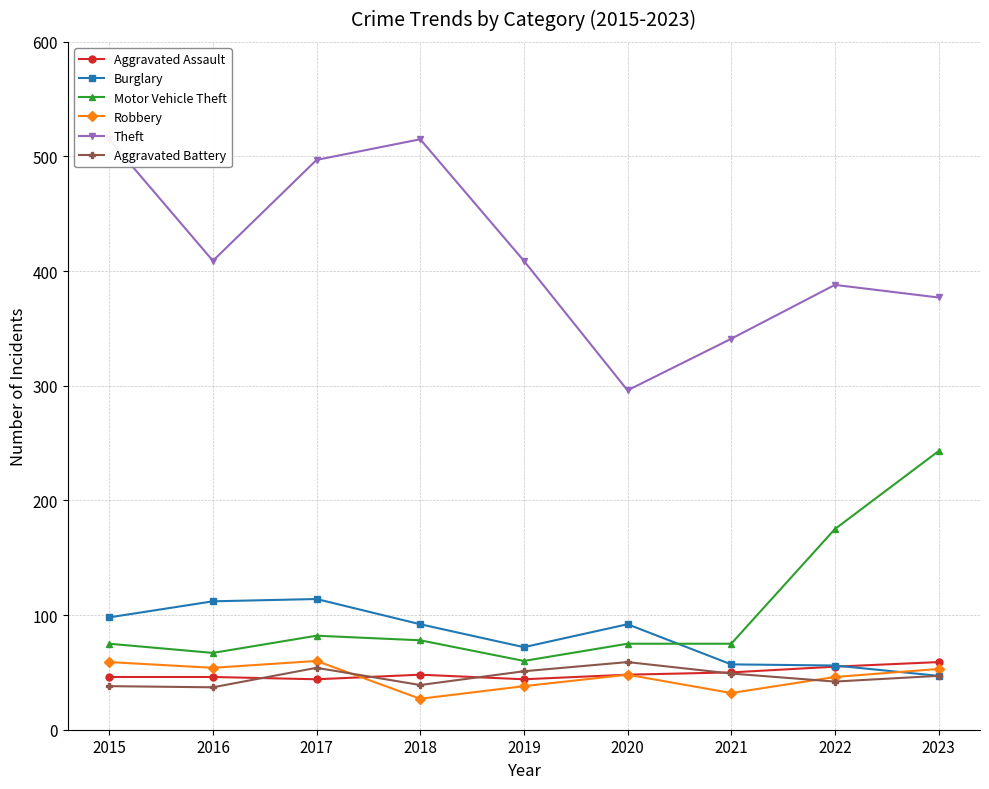

What is the total value across all series at 2020?

618